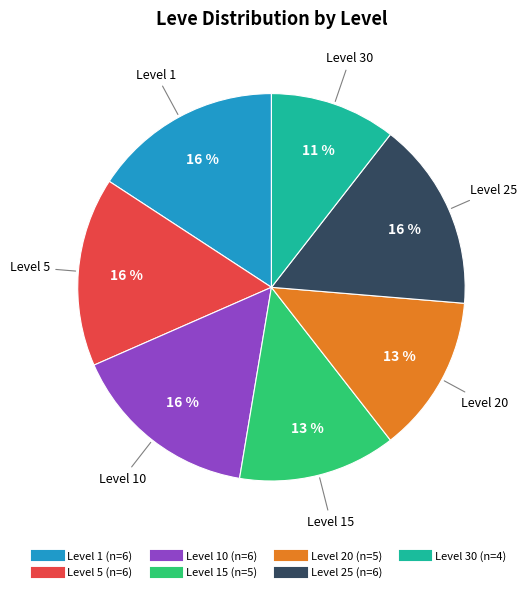

To the nearest percent, what is the average slice percentage?

14%